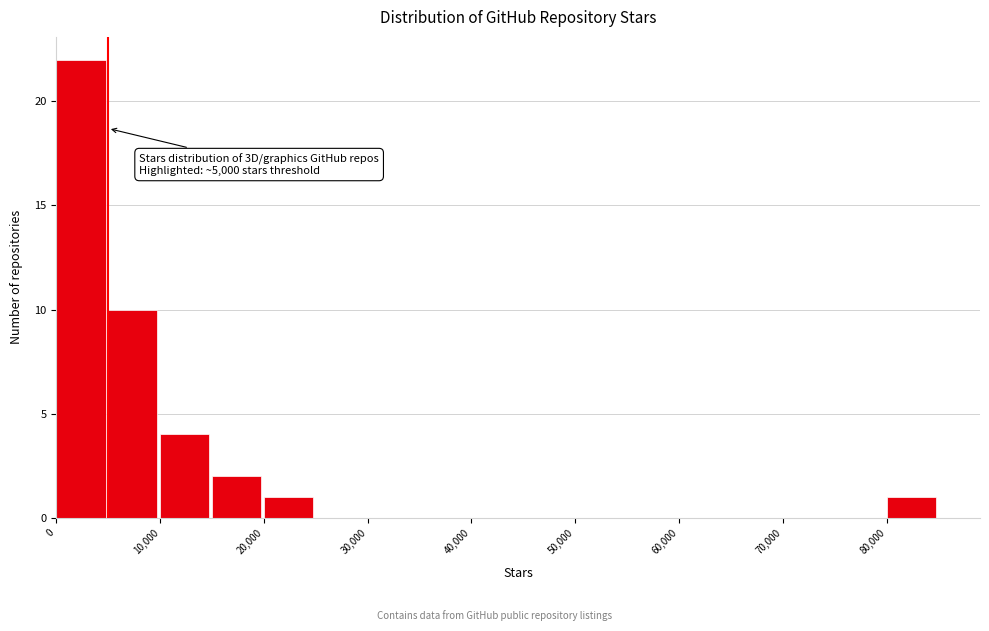

Which range on the x-axis has the tallest bar?

0 to 5000